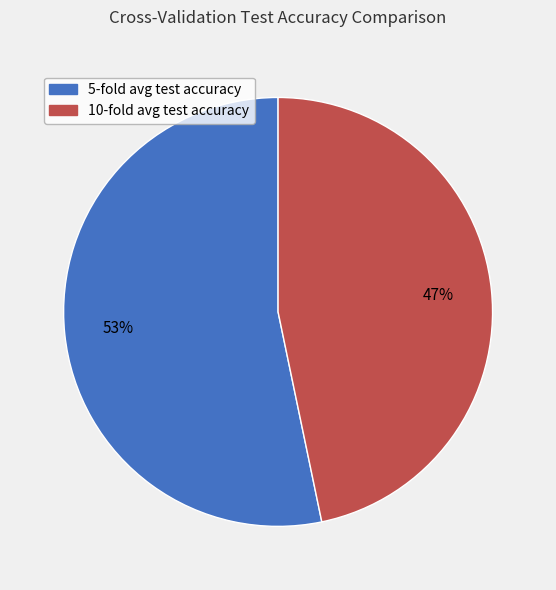

To the nearest percent, what is the average slice percentage?

50%